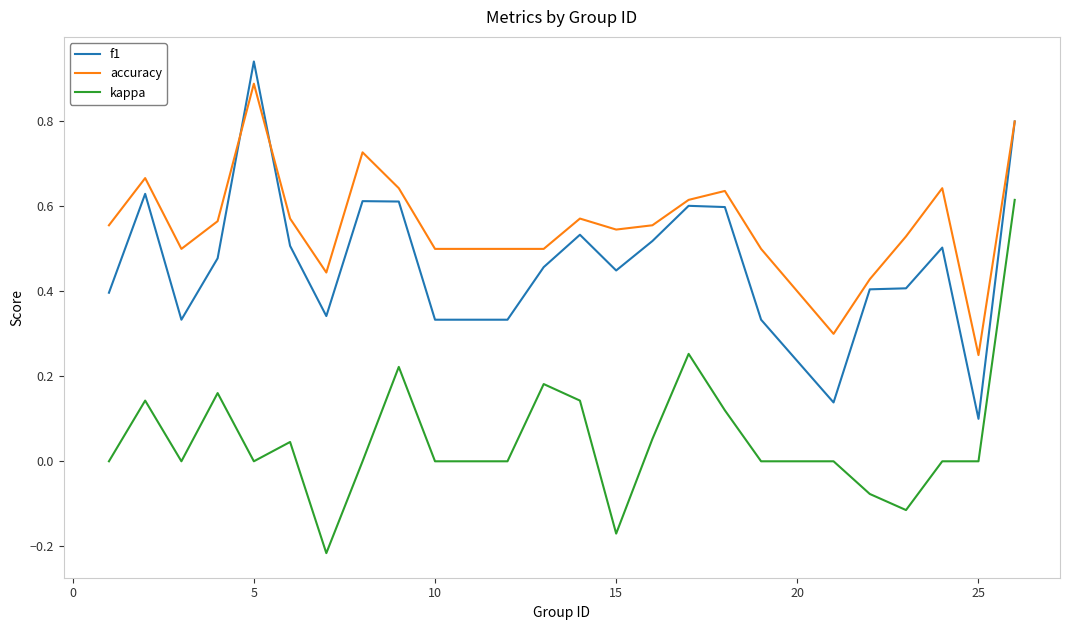

True or false: kappa and f1 intersect in this chart.

False